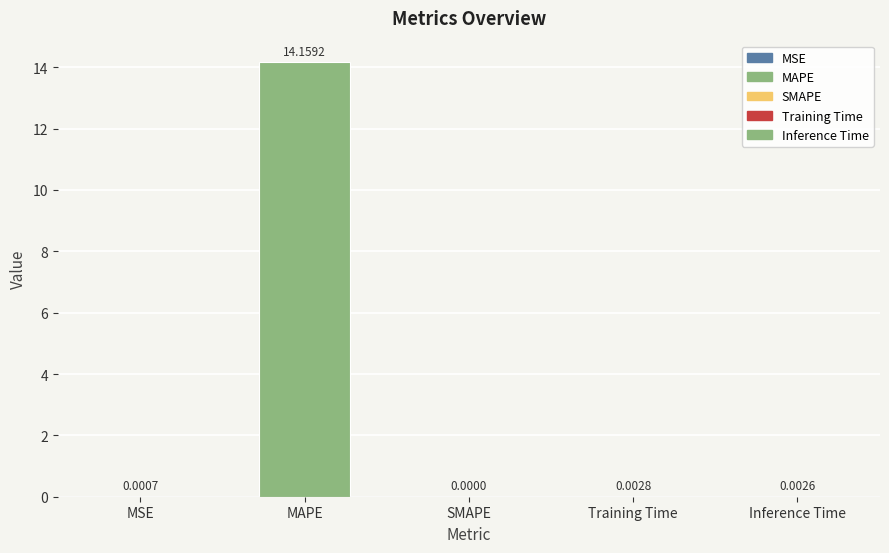

Which category has the highest value across all series?

MAPE